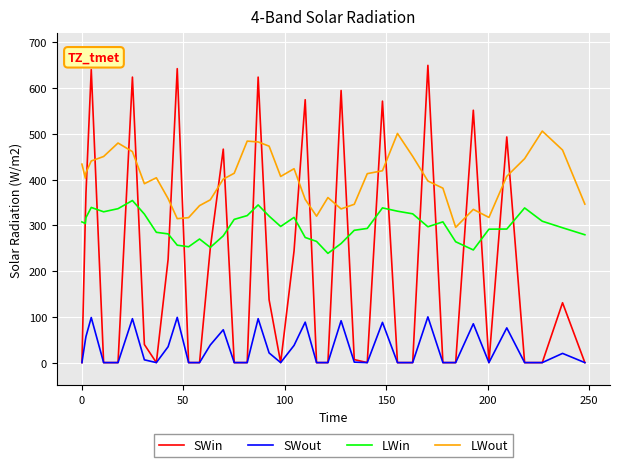

List the series in order of their overall mean, highest first.

LWout, LWin, SWin, SWout